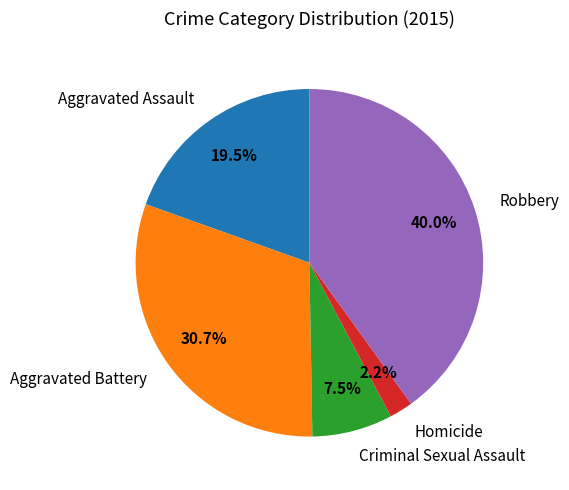

Is there any slice that represents more than half of the pie?

No